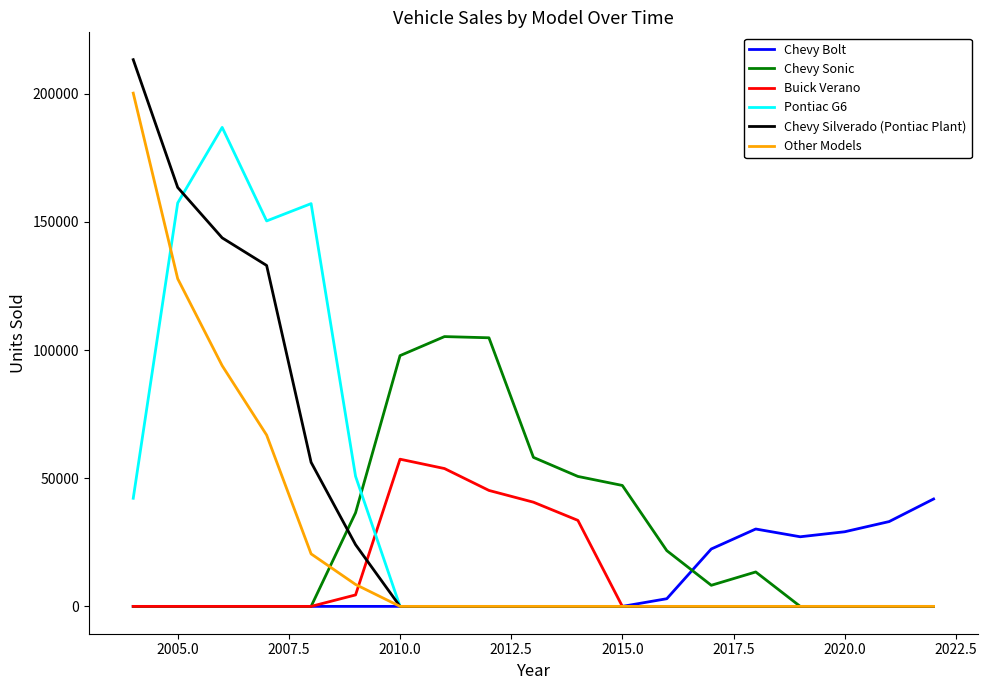

Which series has the widest spread of values?

Chevy Silverado (Pontiac Plant)